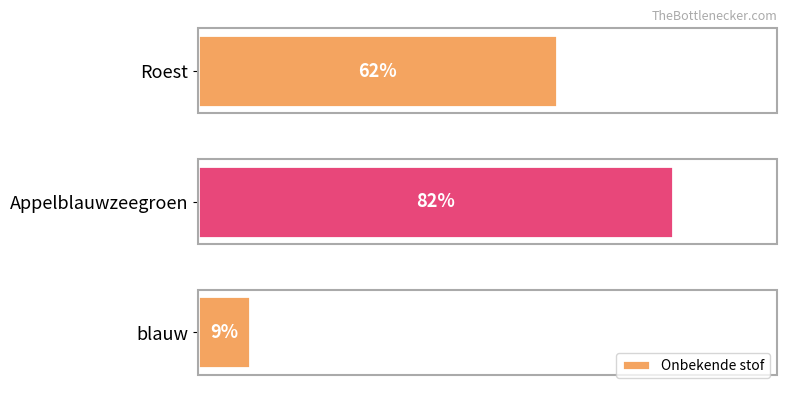

List the labels in order of value, largest first.

Appelblauwzeegroen, Roest, blauw